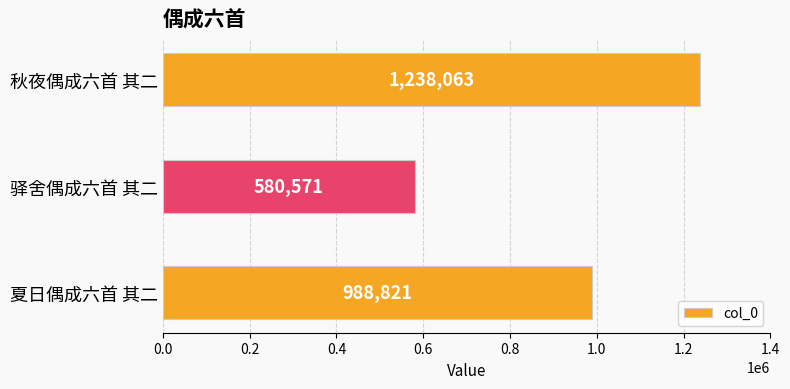

Which has a higher value, 秋夜偶成六首 其二 or 夏日偶成六首 其二?

秋夜偶成六首 其二